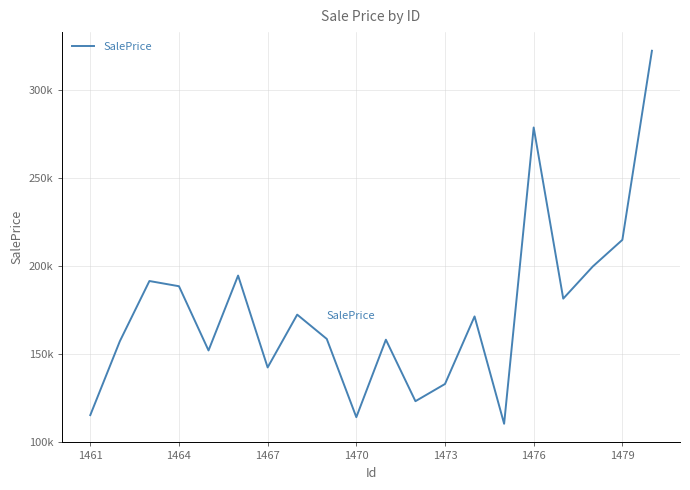

Does the chart display data point markers on the line(s)?

No